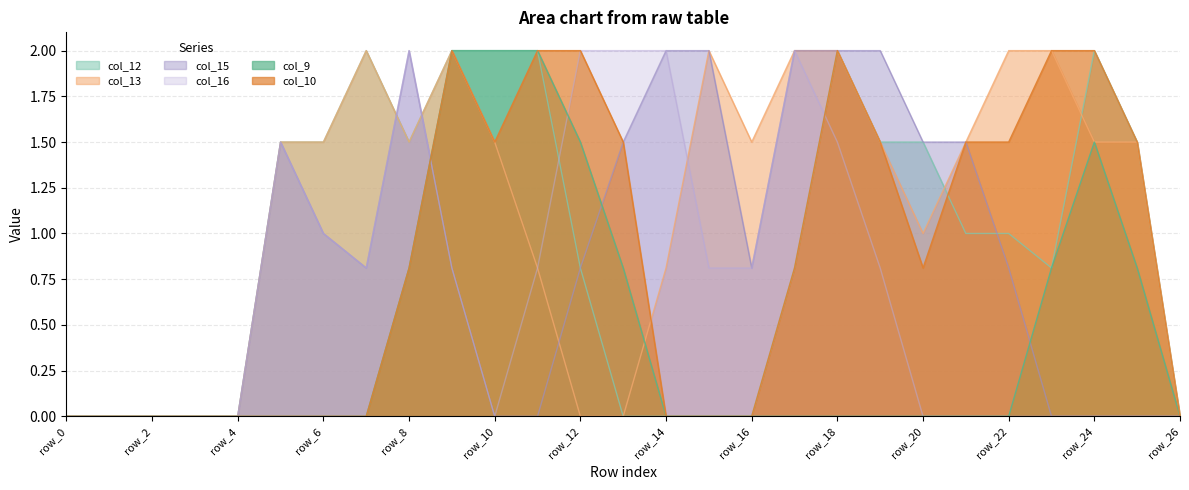

What is the value of the col_12 point at the 21st from the left?

1.5